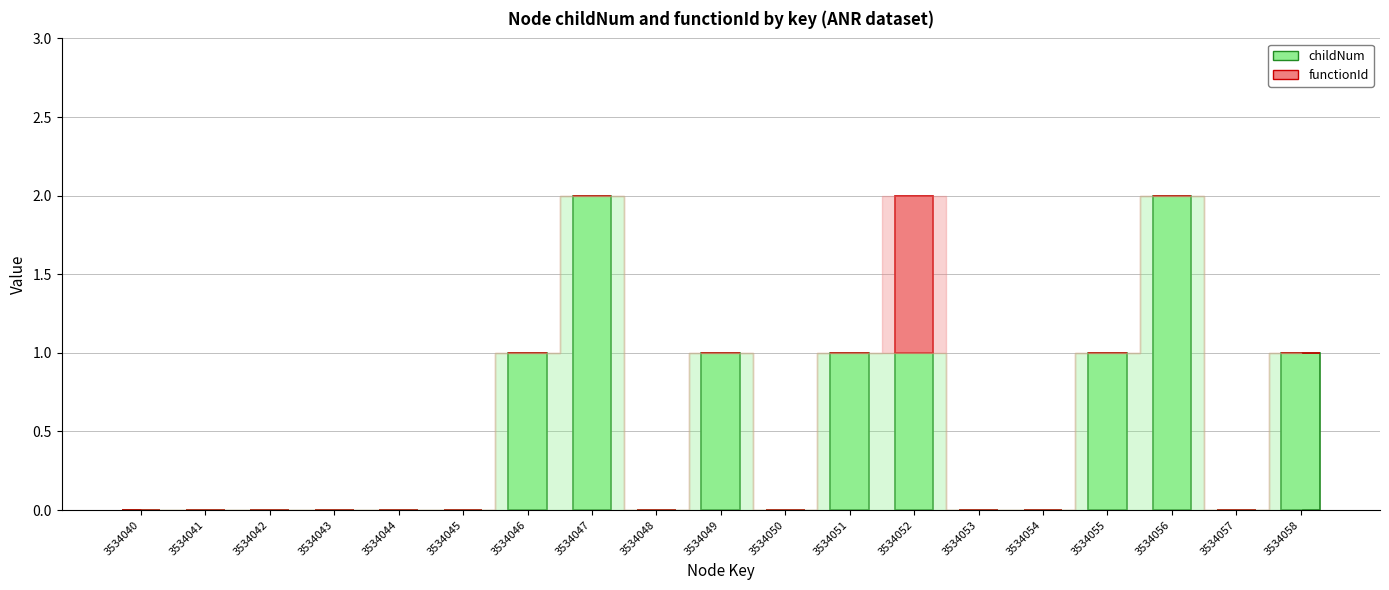

What is the average value of the childNum series?

1